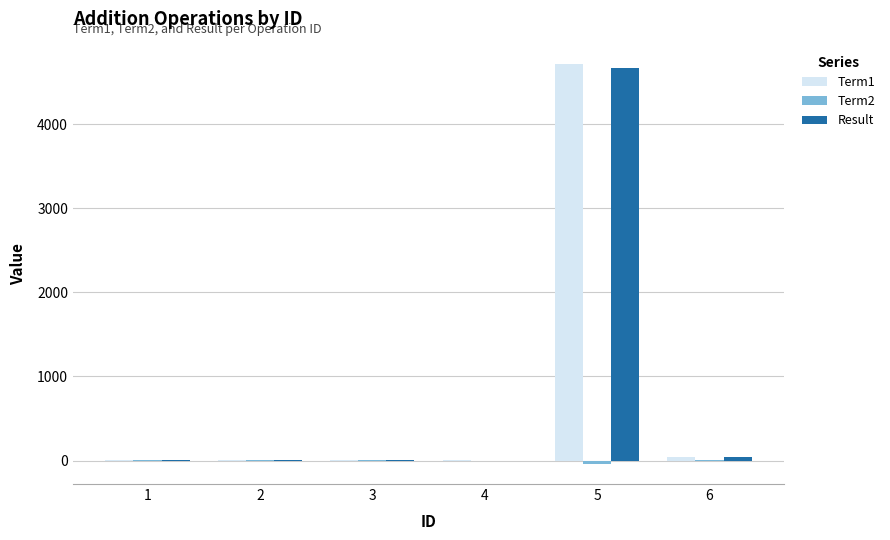

The value of Result at 5 is 7379.5. True or false?

False